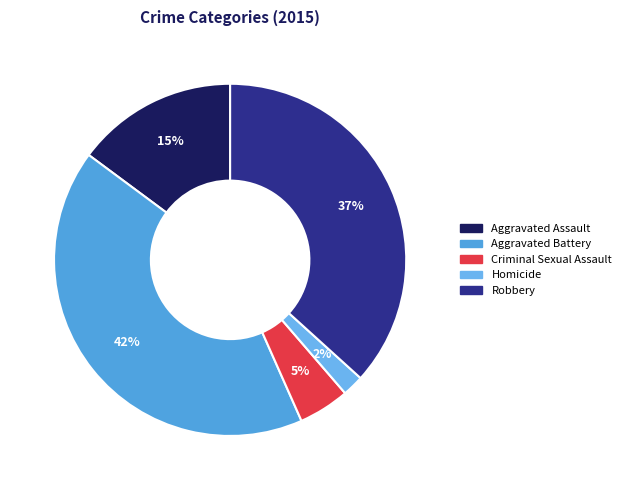

Rank the categories by value from lowest to highest.

Homicide, Criminal Sexual Assault, Aggravated Assault, Robbery, Aggravated Battery